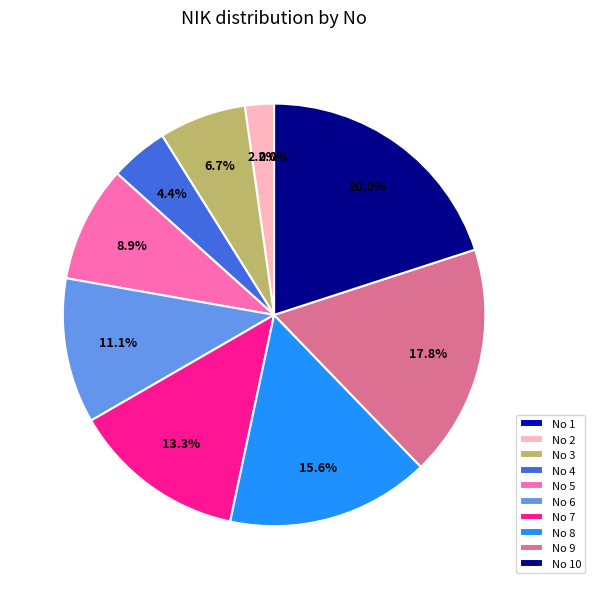

Combined, do 9 and 2 account for over 50%?

No